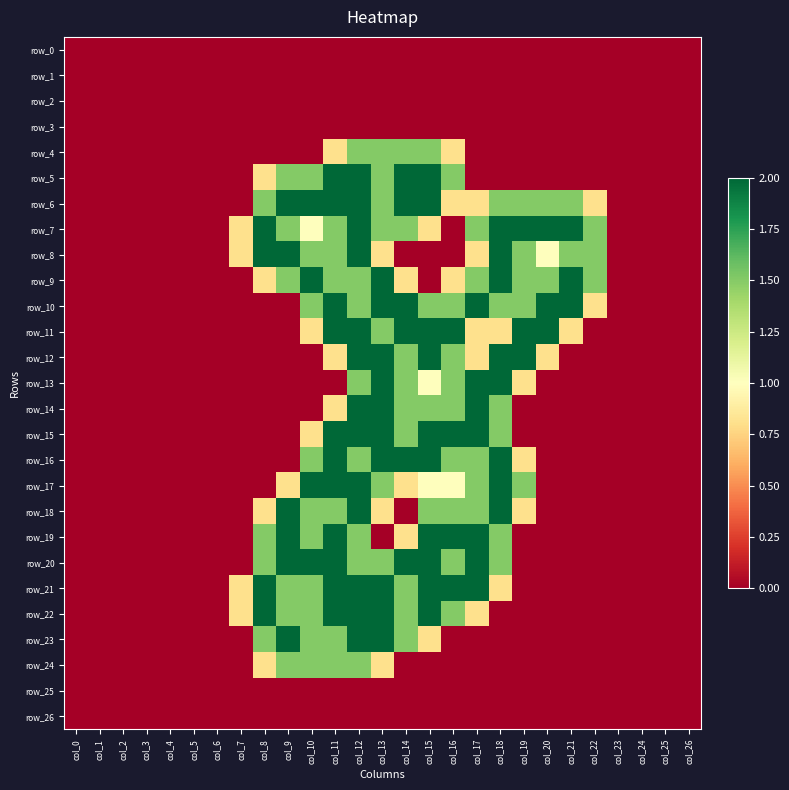

Reading right to left, what are all the values shown in this chart?

row_0: 0.0	0.0	0.0	0.0	0.0	0.0	0.0	0.0	0.0	0.0	0.0	0.0	0.0	0.0	0.0	0.0	0.0	0.0	0.0	0.0	0.0	0.0	0.0	0.0	0.0	0.0	0.0
row_1: 0.0	0.0	0.0	0.0	0.0	0.0	0.0	0.0	0.0	0.0	0.0	0.0	0.0	0.0	0.0	0.0	0.0	0.0	0.0	0.0	0.0	0.0	0.0	0.0	0.0	0.0	0.0
row_2: 0.0	0.0	0.0	0.0	0.0	0.0	0.0	0.0	0.0	0.0	0.0	0.0	0.0	0.0	0.0	0.0	0.0	0.0	0.0	0.0	0.0	0.0	0.0	0.0	0.0	0.0	0.0
row_3: 0.0	0.0	0.0	0.0	0.0	0.0	0.0	0.0	0.0	0.0	0.0	0.0	0.0	0.0	0.0	0.0	0.0	0.0	0.0	0.0	0.0	0.0	0.0	0.0	0.0	0.0	0.0
row_4: 0.0	0.0	0.0	0.0	0.0	0.0	0.0	0.0	0.0	0.0	0.8	1.5	1.5	1.5	1.5	0.8	0.0	0.0	0.0	0.0	0.0	0.0	0.0	0.0	0.0	0.0	0.0
row_5: 0.0	0.0	0.0	0.0	0.0	0.0	0.0	0.0	0.0	0.0	1.5	2.0	2.0	1.5	2.0	2.0	1.5	1.5	0.8	0.0	0.0	0.0	0.0	0.0	0.0	0.0	0.0
row_6: 0.0	0.0	0.0	0.0	0.8	1.5	1.5	1.5	1.5	0.8	0.8	2.0	2.0	1.5	2.0	2.0	2.0	2.0	1.5	0.0	0.0	0.0	0.0	0.0	0.0	0.0	0.0
row_7: 0.0	0.0	0.0	0.0	1.5	2.0	2.0	2.0	2.0	1.5	0.0	0.8	1.5	1.5	2.0	1.5	1.0	1.5	2.0	0.8	0.0	0.0	0.0	0.0	0.0	0.0	0.0
row_8: 0.0	0.0	0.0	0.0	1.5	1.5	1.0	1.5	2.0	0.8	0.0	0.0	0.0	0.8	2.0	1.5	1.5	2.0	2.0	0.8	0.0	0.0	0.0	0.0	0.0	0.0	0.0
row_9: 0.0	0.0	0.0	0.0	1.5	2.0	1.5	1.5	2.0	1.5	0.8	0.0	0.8	2.0	1.5	1.5	2.0	1.5	0.8	0.0	0.0	0.0	0.0	0.0	0.0	0.0	0.0
row_10: 0.0	0.0	0.0	0.0	0.8	2.0	2.0	1.5	1.5	2.0	1.5	1.5	2.0	2.0	1.5	2.0	1.5	0.0	0.0	0.0	0.0	0.0	0.0	0.0	0.0	0.0	0.0
row_11: 0.0	0.0	0.0	0.0	0.0	0.8	2.0	2.0	0.8	0.8	2.0	2.0	2.0	1.5	2.0	2.0	0.8	0.0	0.0	0.0	0.0	0.0	0.0	0.0	0.0	0.0	0.0
row_12: 0.0	0.0	0.0	0.0	0.0	0.0	0.8	2.0	2.0	0.8	1.5	2.0	1.5	2.0	2.0	0.8	0.0	0.0	0.0	0.0	0.0	0.0	0.0	0.0	0.0	0.0	0.0
row_13: 0.0	0.0	0.0	0.0	0.0	0.0	0.0	0.8	2.0	2.0	1.5	1.0	1.5	2.0	1.5	0.0	0.0	0.0	0.0	0.0	0.0	0.0	0.0	0.0	0.0	0.0	0.0
row_14: 0.0	0.0	0.0	0.0	0.0	0.0	0.0	0.0	1.5	2.0	1.5	1.5	1.5	2.0	2.0	0.8	0.0	0.0	0.0	0.0	0.0	0.0	0.0	0.0	0.0	0.0	0.0
row_15: 0.0	0.0	0.0	0.0	0.0	0.0	0.0	0.0	1.5	2.0	2.0	2.0	1.5	2.0	2.0	2.0	0.8	0.0	0.0	0.0	0.0	0.0	0.0	0.0	0.0	0.0	0.0
row_16: 0.0	0.0	0.0	0.0	0.0	0.0	0.0	0.8	2.0	1.5	1.5	2.0	2.0	2.0	1.5	2.0	1.5	0.0	0.0	0.0	0.0	0.0	0.0	0.0	0.0	0.0	0.0
row_17: 0.0	0.0	0.0	0.0	0.0	0.0	0.0	1.5	2.0	1.5	1.0	1.0	0.8	1.5	2.0	2.0	2.0	0.8	0.0	0.0	0.0	0.0	0.0	0.0	0.0	0.0	0.0
row_18: 0.0	0.0	0.0	0.0	0.0	0.0	0.0	0.8	2.0	1.5	1.5	1.5	0.0	0.8	2.0	1.5	1.5	2.0	0.8	0.0	0.0	0.0	0.0	0.0	0.0	0.0	0.0
row_19: 0.0	0.0	0.0	0.0	0.0	0.0	0.0	0.0	1.5	2.0	2.0	2.0	0.8	0.0	1.5	2.0	1.5	2.0	1.5	0.0	0.0	0.0	0.0	0.0	0.0	0.0	0.0
row_20: 0.0	0.0	0.0	0.0	0.0	0.0	0.0	0.0	1.5	2.0	1.5	2.0	2.0	1.5	1.5	2.0	2.0	2.0	1.5	0.0	0.0	0.0	0.0	0.0	0.0	0.0	0.0
row_21: 0.0	0.0	0.0	0.0	0.0	0.0	0.0	0.0	0.8	2.0	2.0	2.0	1.5	2.0	2.0	2.0	1.5	1.5	2.0	0.8	0.0	0.0	0.0	0.0	0.0	0.0	0.0
row_22: 0.0	0.0	0.0	0.0	0.0	0.0	0.0	0.0	0.0	0.8	1.5	2.0	1.5	2.0	2.0	2.0	1.5	1.5	2.0	0.8	0.0	0.0	0.0	0.0	0.0	0.0	0.0
row_23: 0.0	0.0	0.0	0.0	0.0	0.0	0.0	0.0	0.0	0.0	0.0	0.8	1.5	2.0	2.0	1.5	1.5	2.0	1.5	0.0	0.0	0.0	0.0	0.0	0.0	0.0	0.0
row_24: 0.0	0.0	0.0	0.0	0.0	0.0	0.0	0.0	0.0	0.0	0.0	0.0	0.0	0.8	1.5	1.5	1.5	1.5	0.8	0.0	0.0	0.0	0.0	0.0	0.0	0.0	0.0
row_25: 0.0	0.0	0.0	0.0	0.0	0.0	0.0	0.0	0.0	0.0	0.0	0.0	0.0	0.0	0.0	0.0	0.0	0.0	0.0	0.0	0.0	0.0	0.0	0.0	0.0	0.0	0.0
row_26: 0.0	0.0	0.0	0.0	0.0	0.0	0.0	0.0	0.0	0.0	0.0	0.0	0.0	0.0	0.0	0.0	0.0	0.0	0.0	0.0	0.0	0.0	0.0	0.0	0.0	0.0	0.0